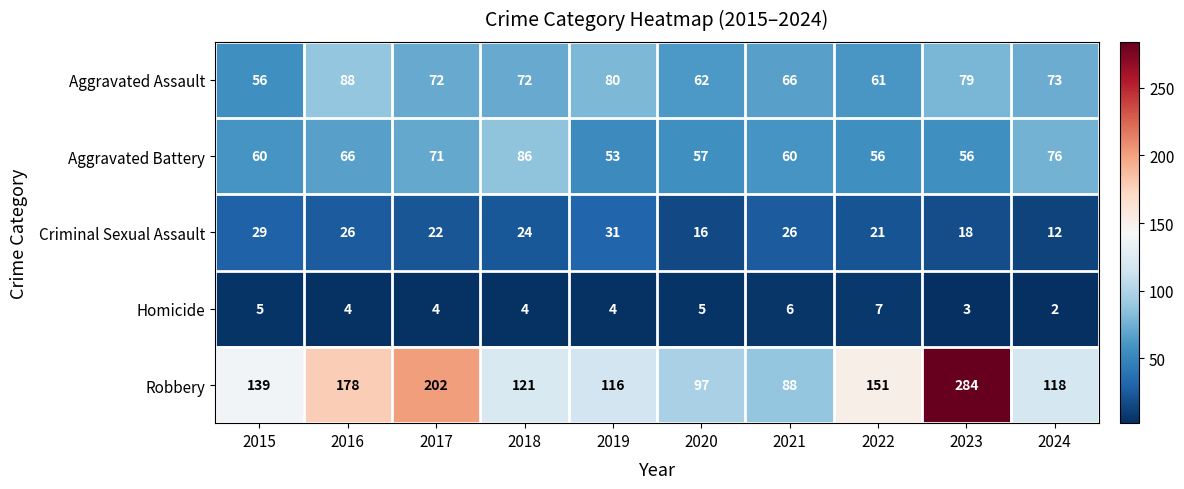

What is the lowest value of the Aggravated Battery series?

53